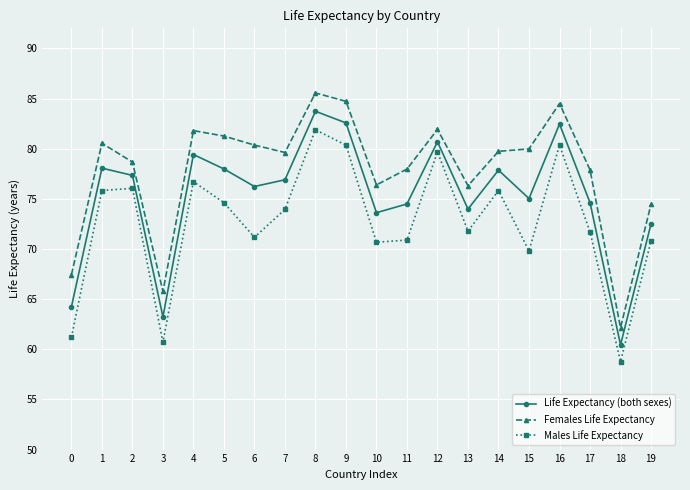

Where is the first local minimum for Life Expectancy (both sexes)?

3